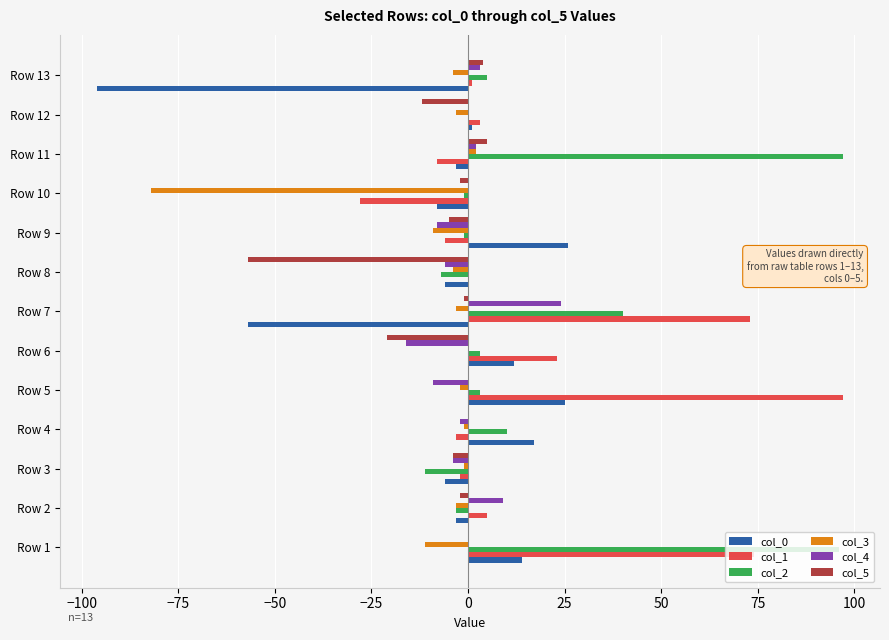

What are all the series names shown in the legend?

col_0, col_1, col_2, col_3, col_4, col_5